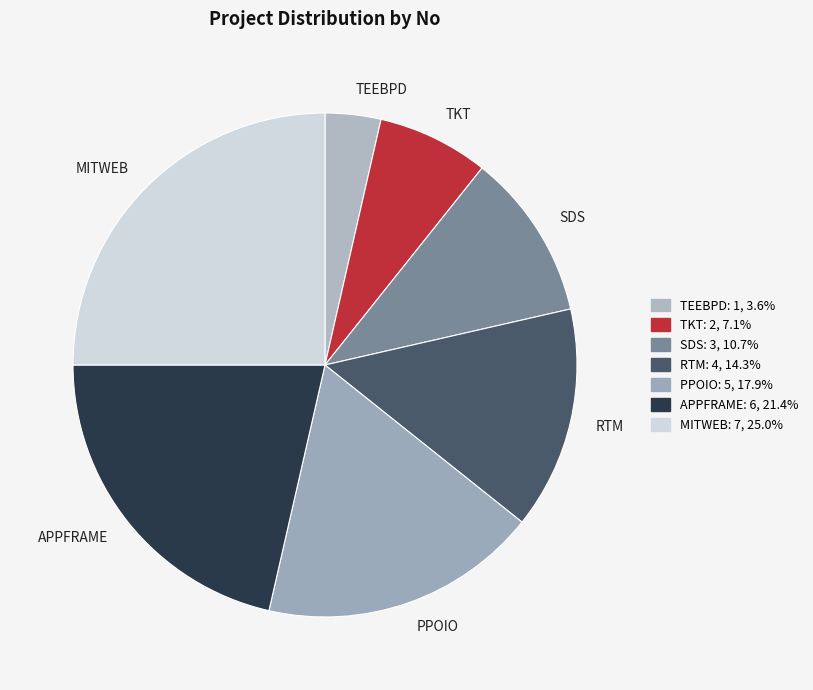

How many slices are in this pie chart?

7